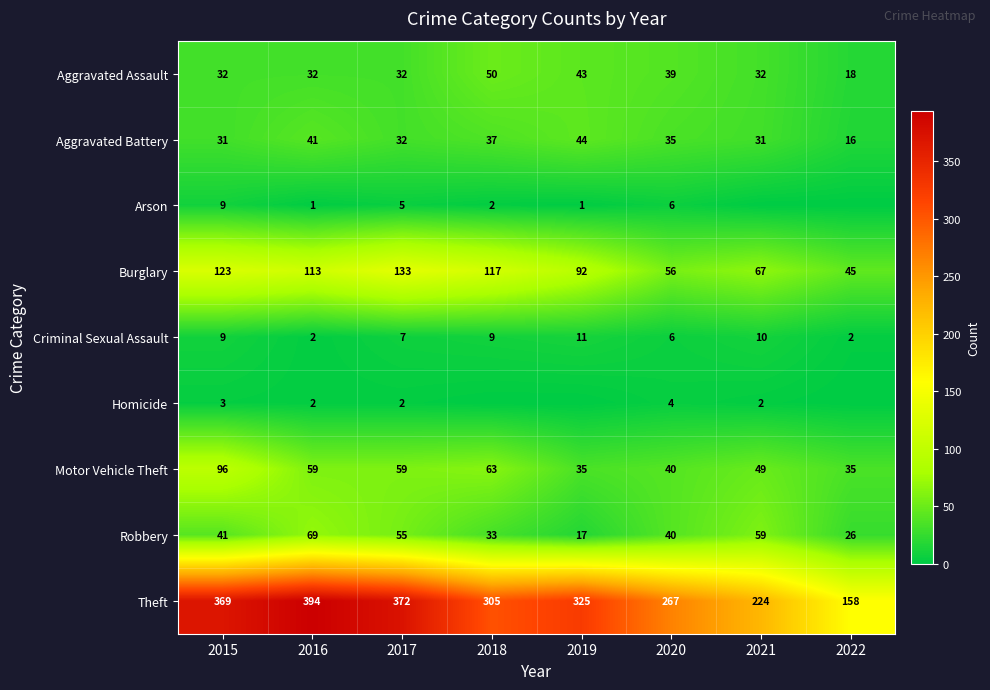

What is the highest value of the Motor Vehicle Theft series?

96